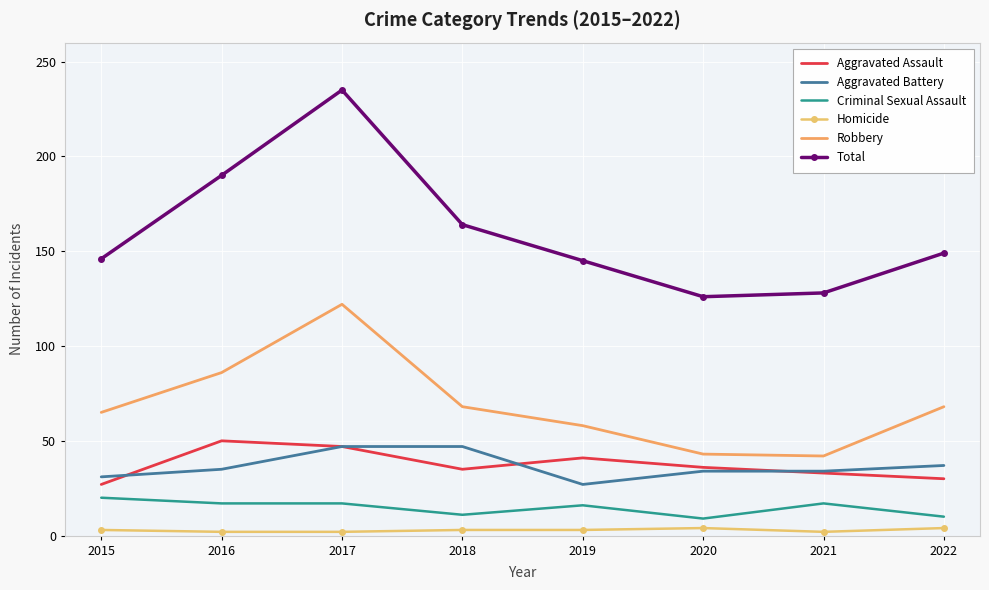

What is the difference between the maximum and minimum values in the Homicide series?

2